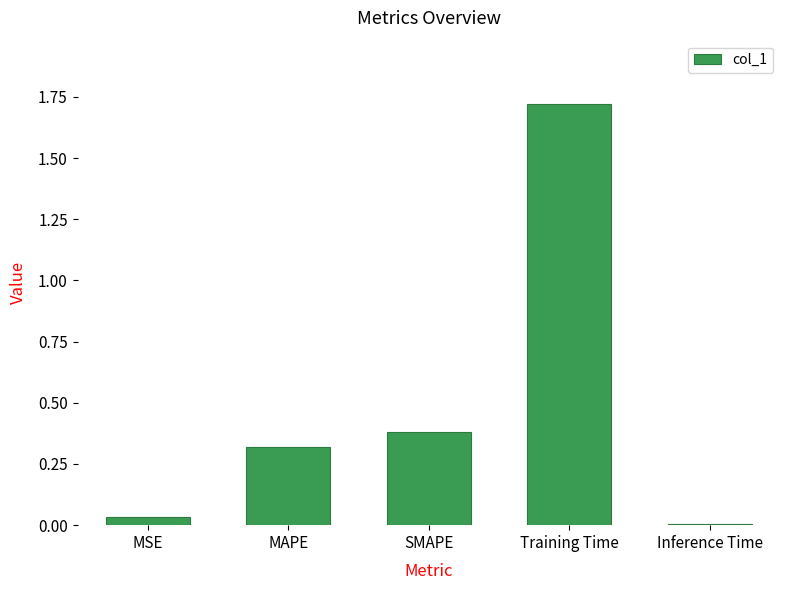

Count the number of categories in the chart.

5